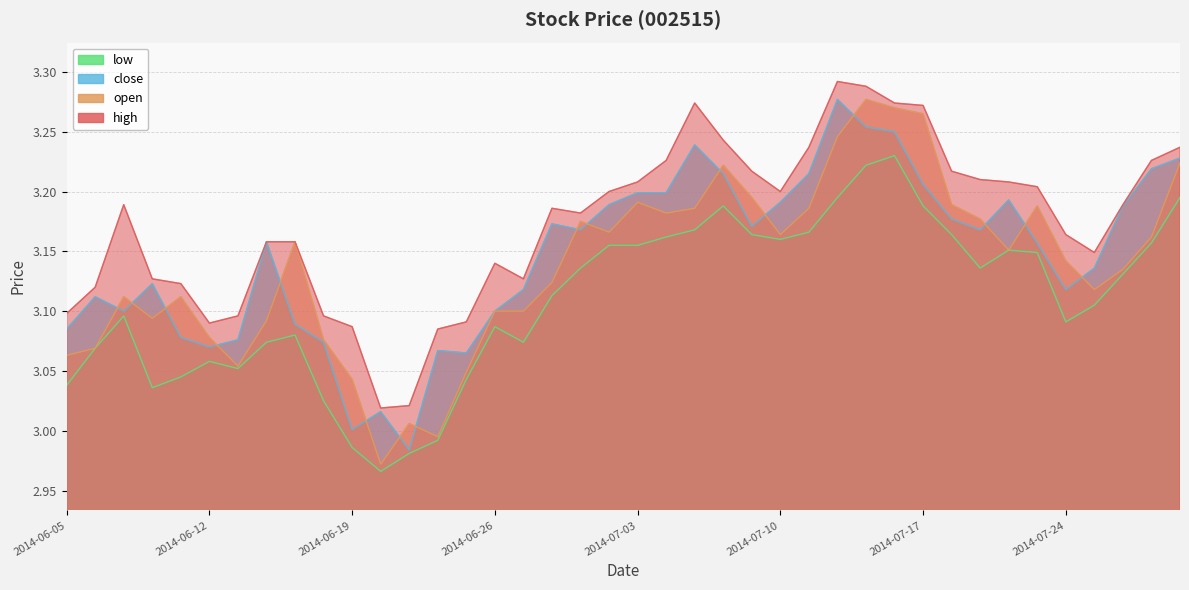

Where is the first local minimum for close?

2014-06-09